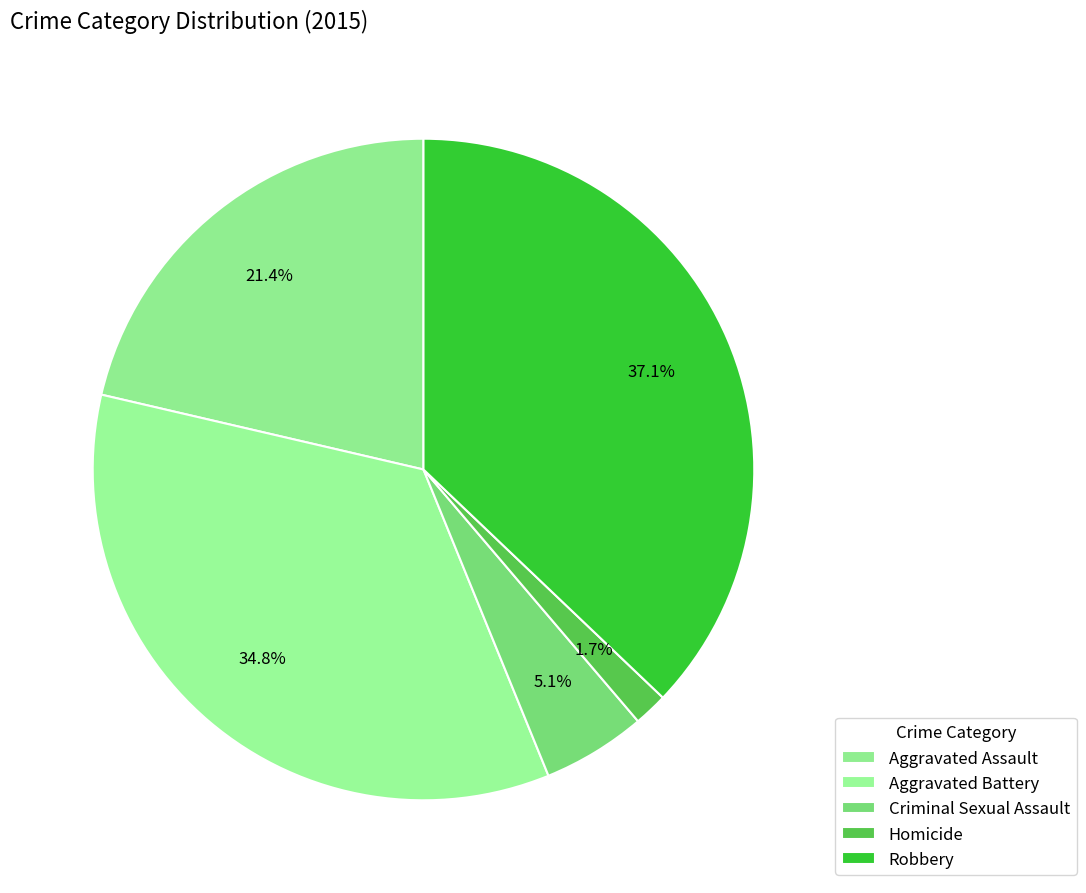

To the nearest percent, what portion does Aggravated Battery represent?

35%